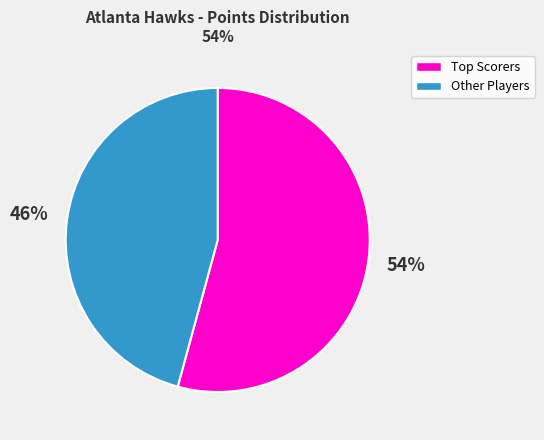

Is there a majority slice in this chart?

Yes